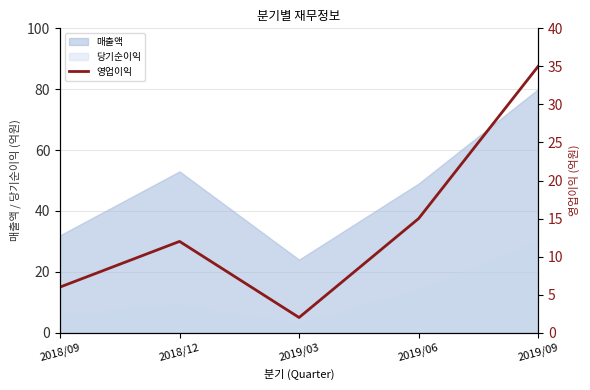

How many points are lower than both their immediate neighbors (excluding endpoints)?

1